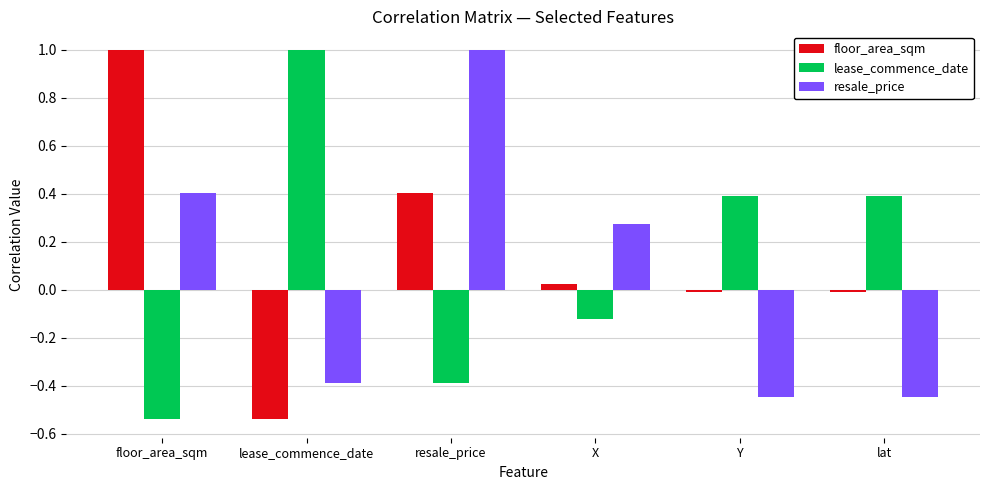

What is the maximum value for lease_commence_date?

1.0